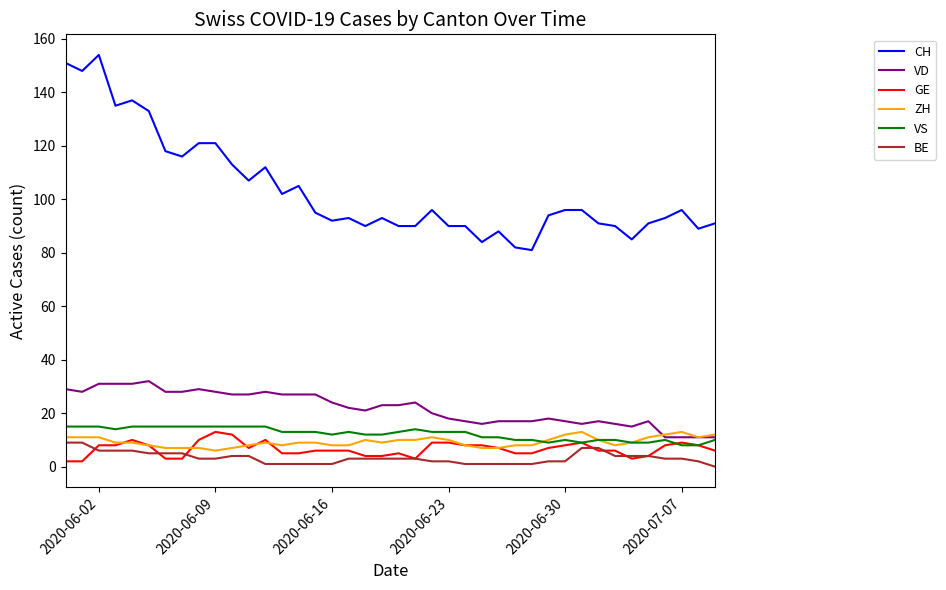

What is the difference between the second highest and second lowest values in the CH series?

69